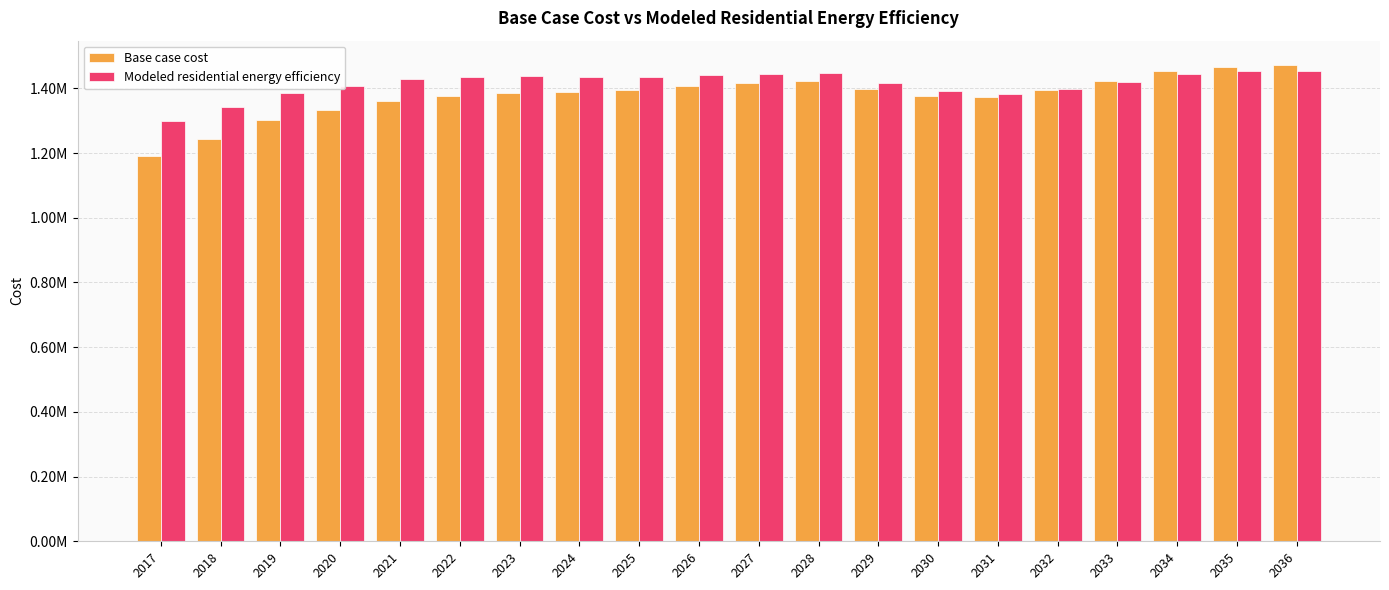

Are the bars grouped side by side (vs. stacked)?

Yes